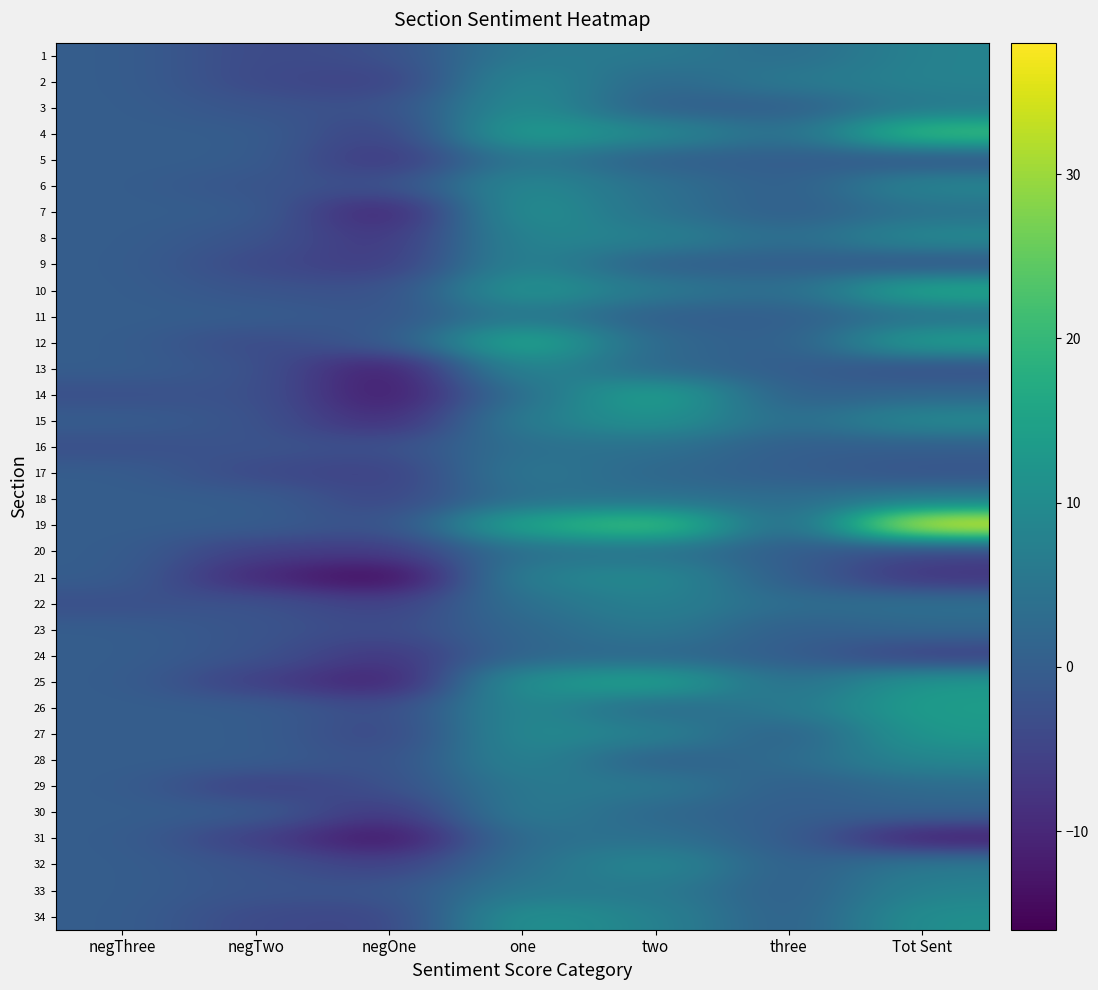

Which series has the largest range (max minus min)?

19